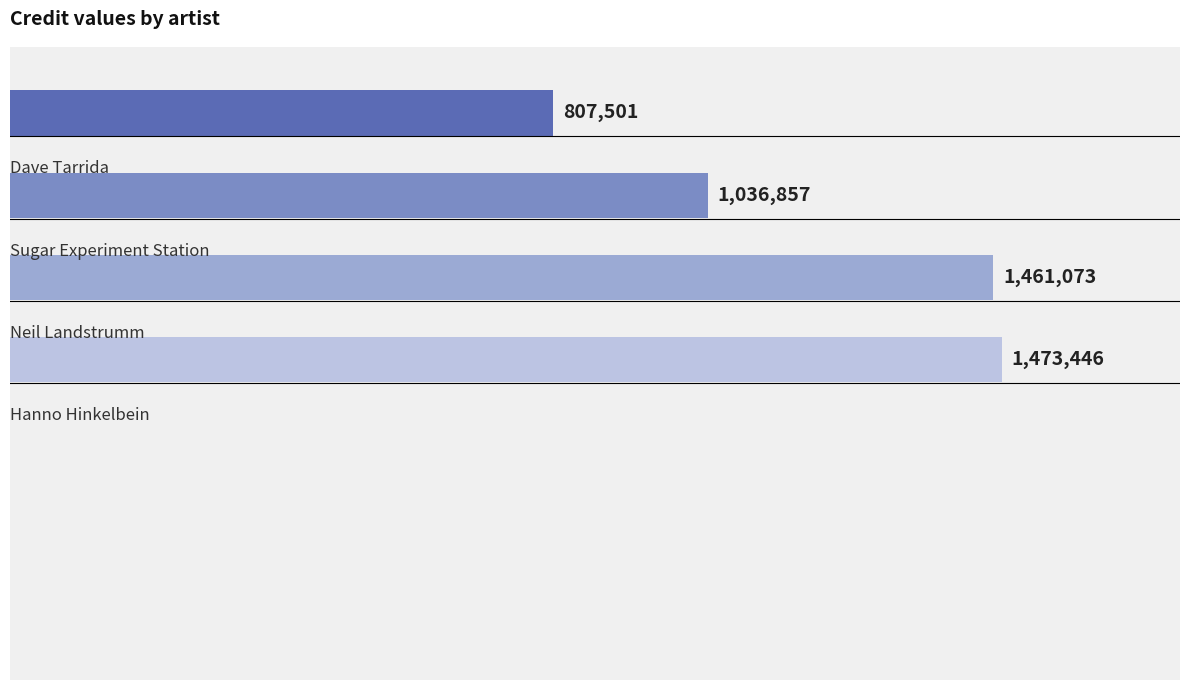

What is the difference between the second highest and minimum values?

653572